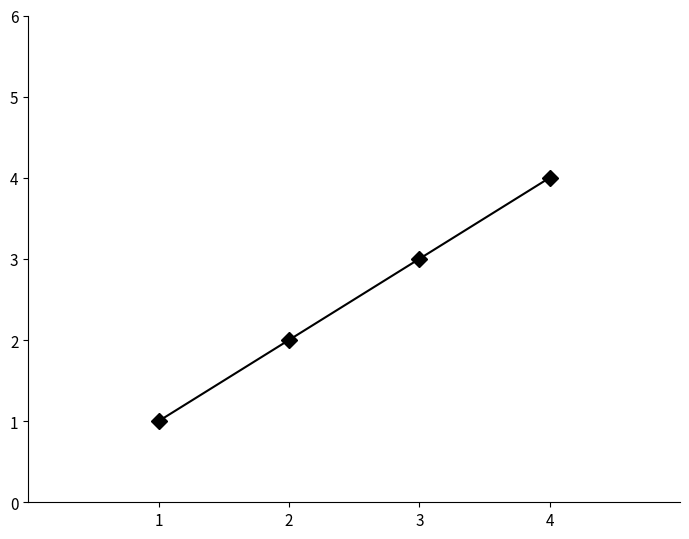

What is the ratio of the value at 2 to the value at 1?

2.0